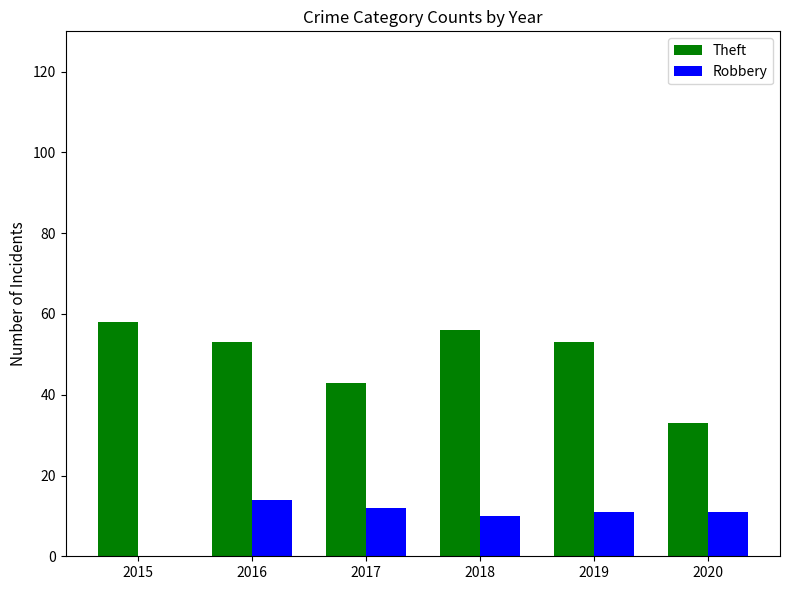

Which series has the widest spread of values?

Theft